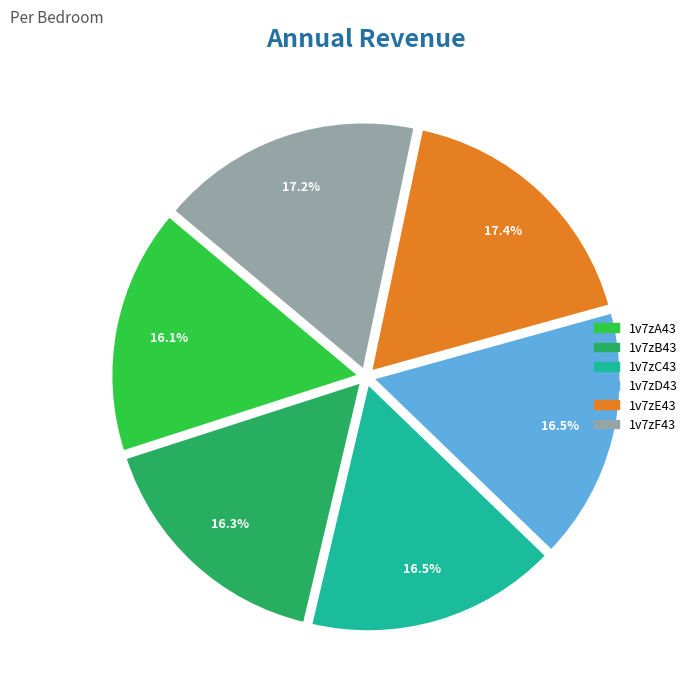

To the nearest percent, what is the average slice percentage?

17%